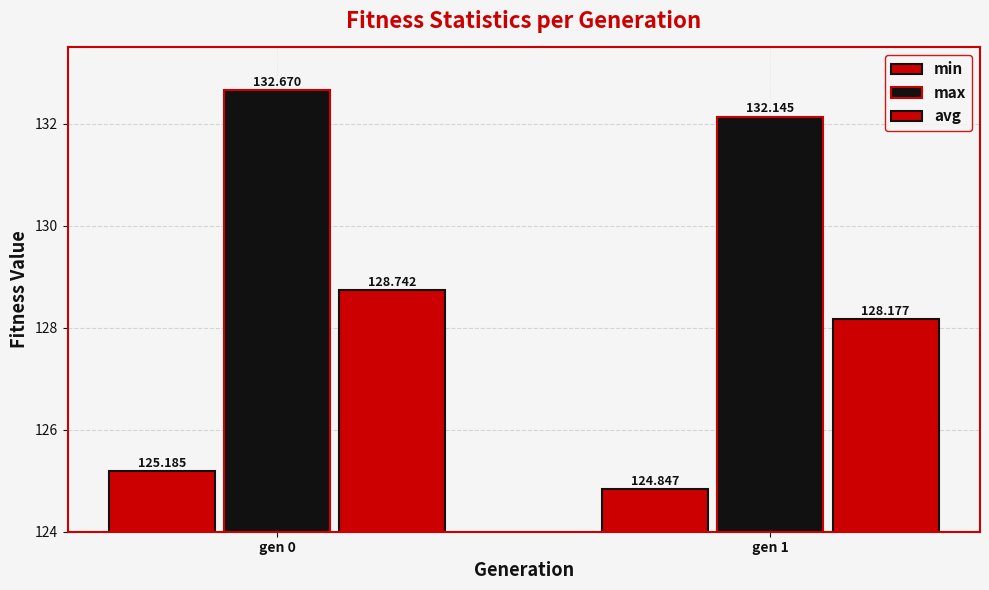

How many bars are there in each group?

3